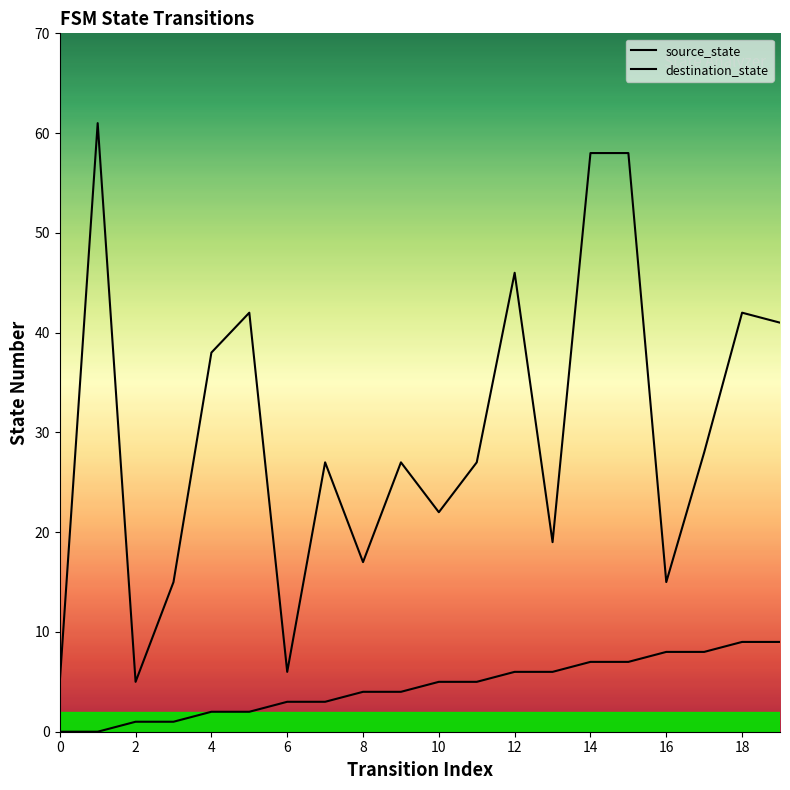

What is the greatest value displayed?

61